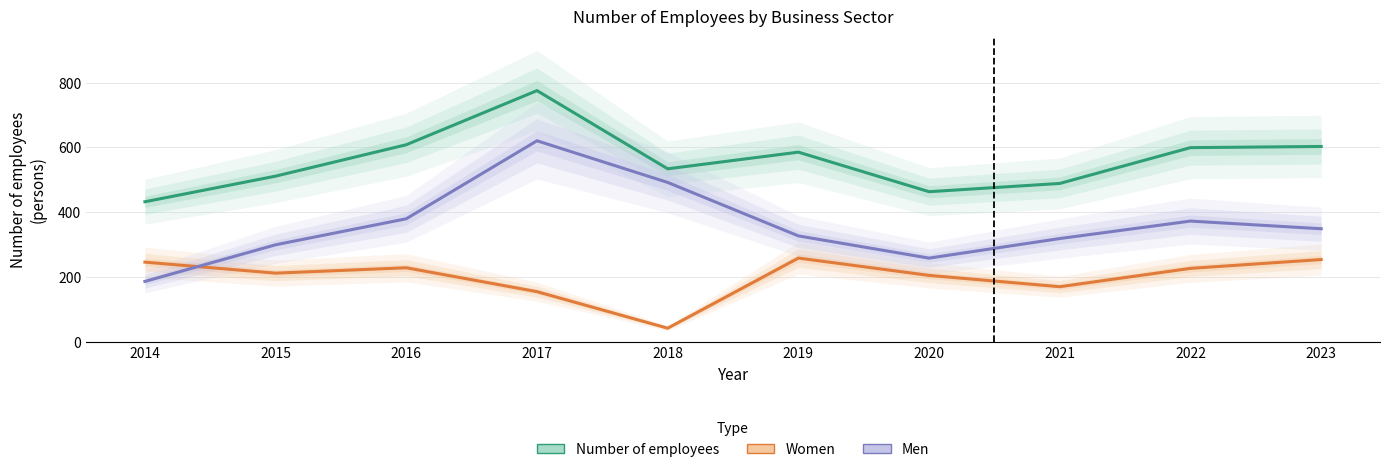

True or false: Women and Number of employees cross at least once.

False